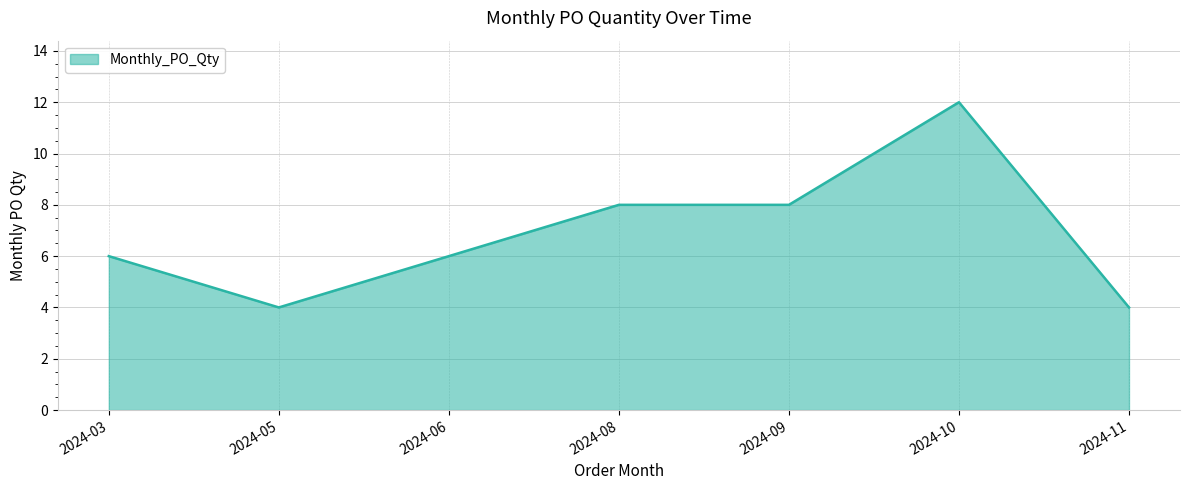

Count the number of categories in the chart.

7